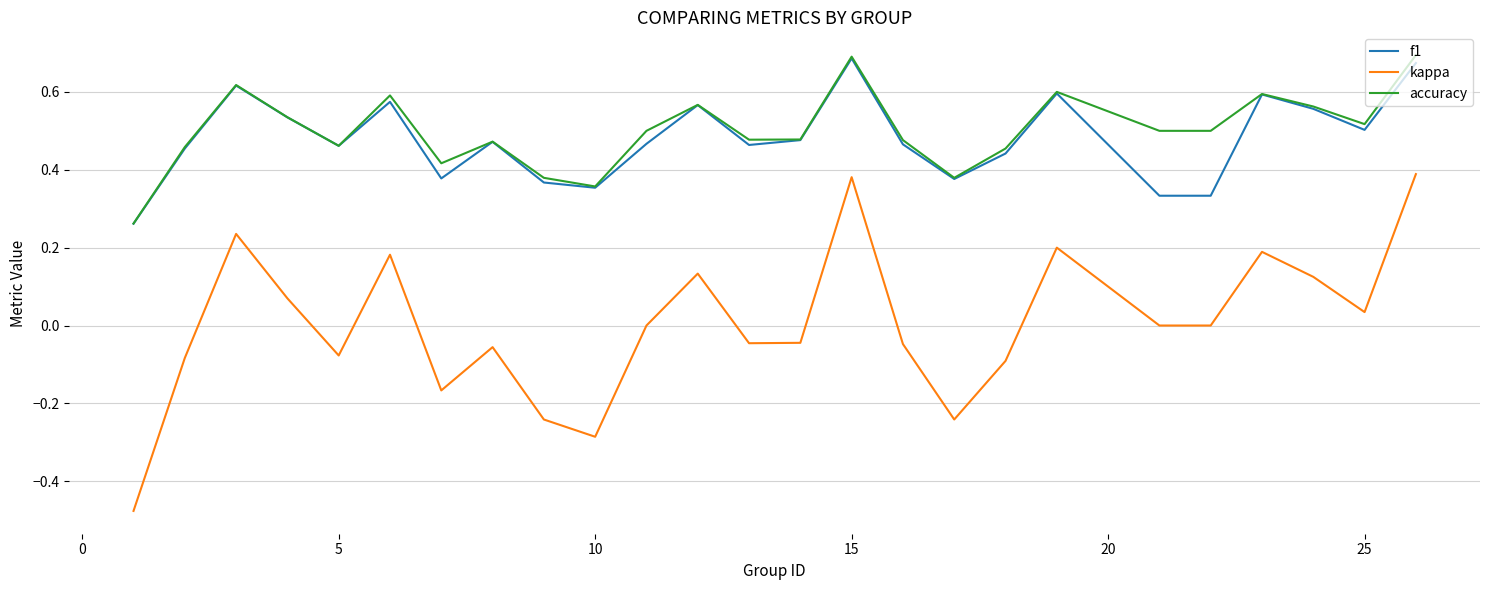

How many distinct data groups are displayed?

3